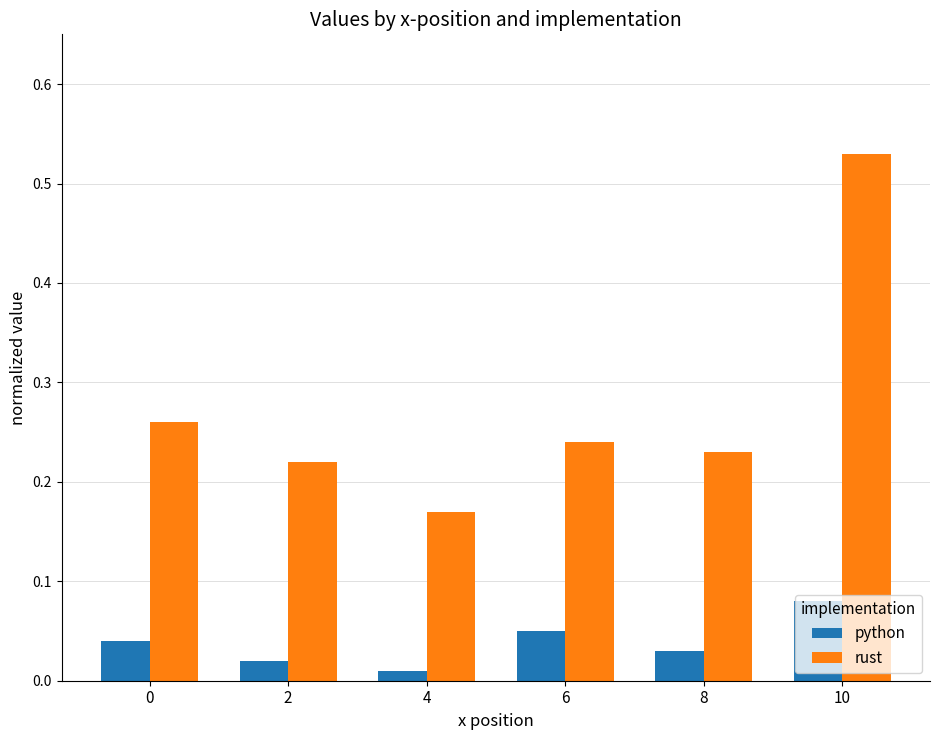

Which series has the largest total across all categories?

rust